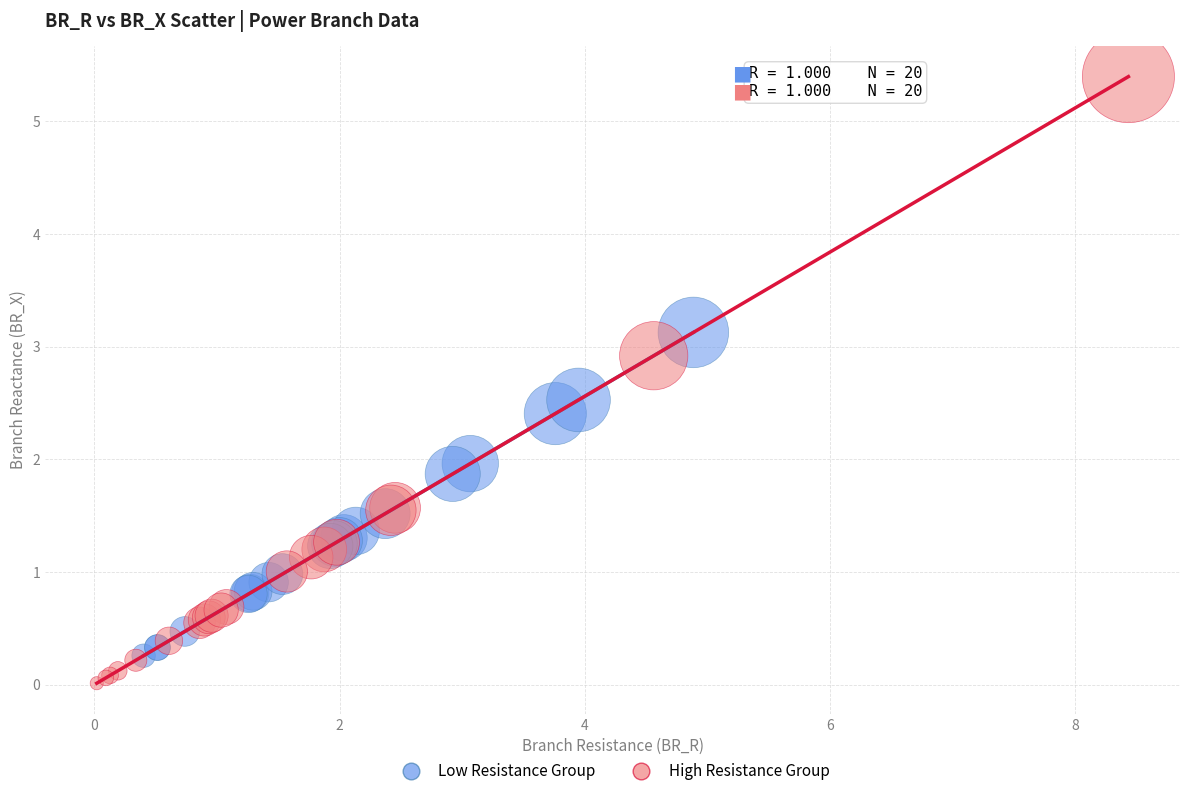

Which series contains the lowest Y value?

High Resistance Group